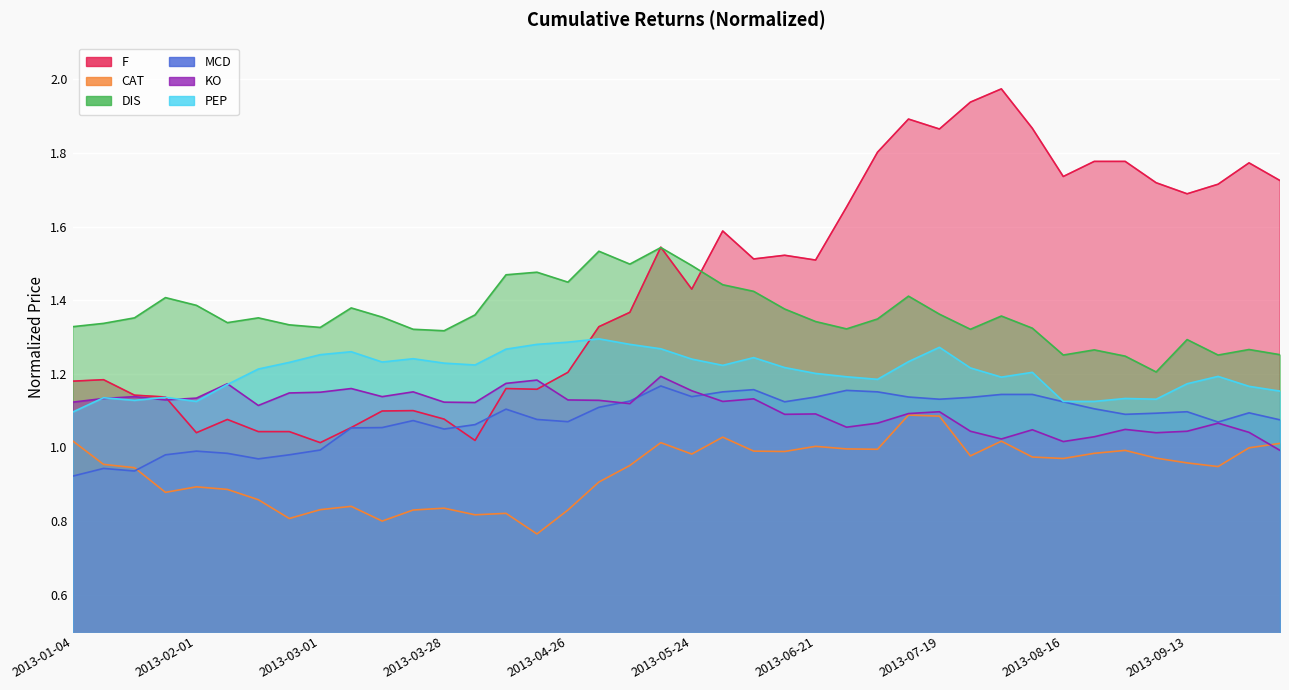

What is the difference between the second highest and minimum values in the KO series?

0.2